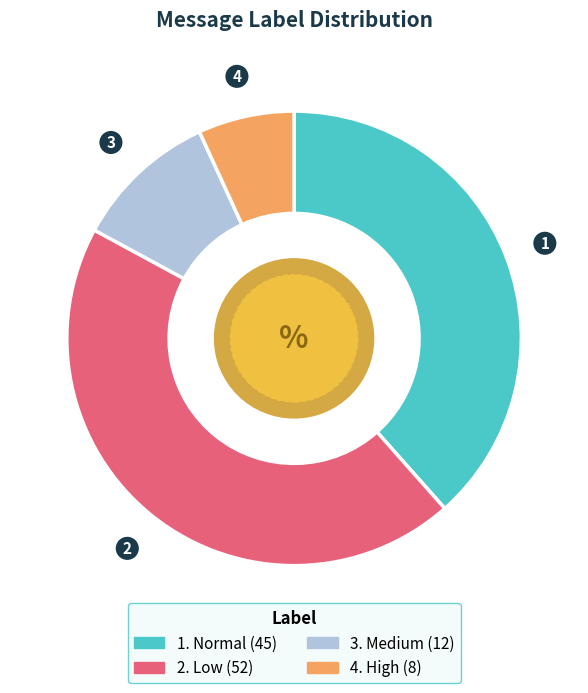

Which slice is the smallest?

high